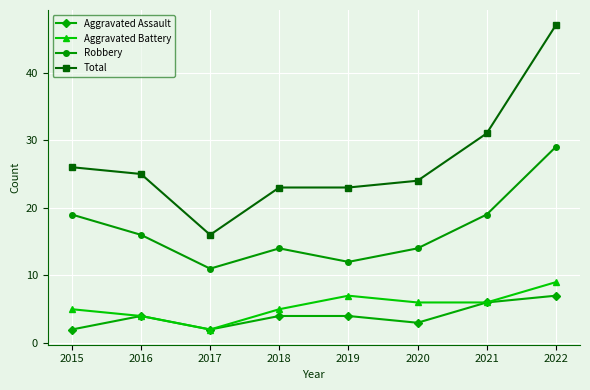

Which category has the highest value in the Aggravated Assault series?

2022